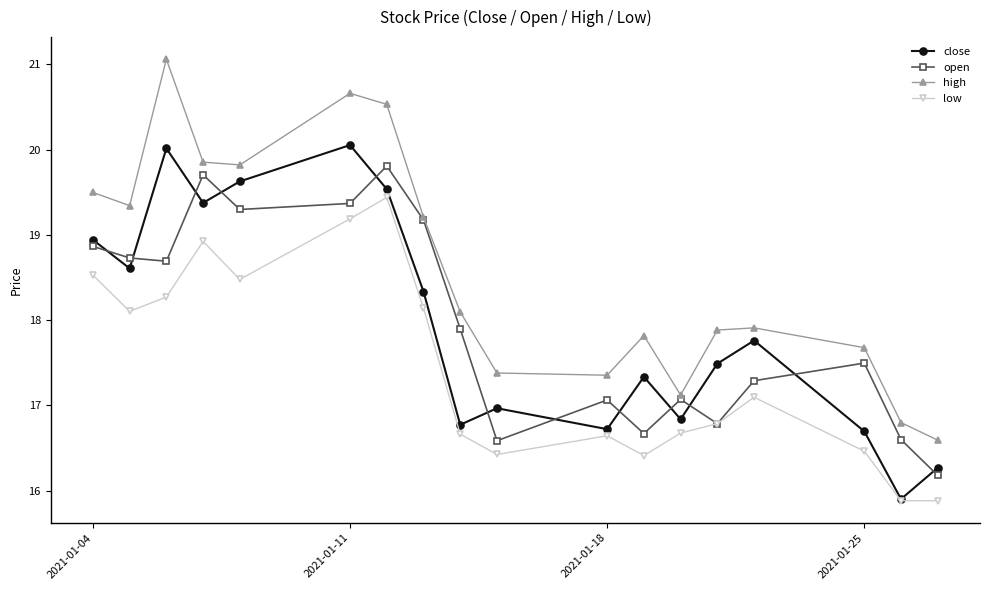

How many interior local valleys does the close series have?

6